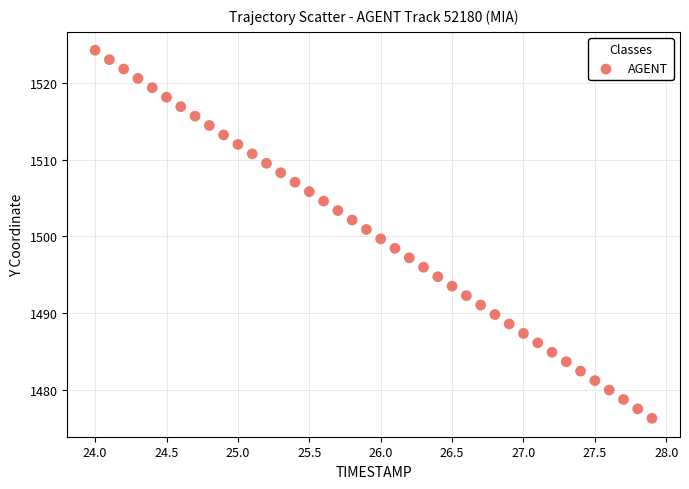

What is the range of Y values (max minus min)?

47.9